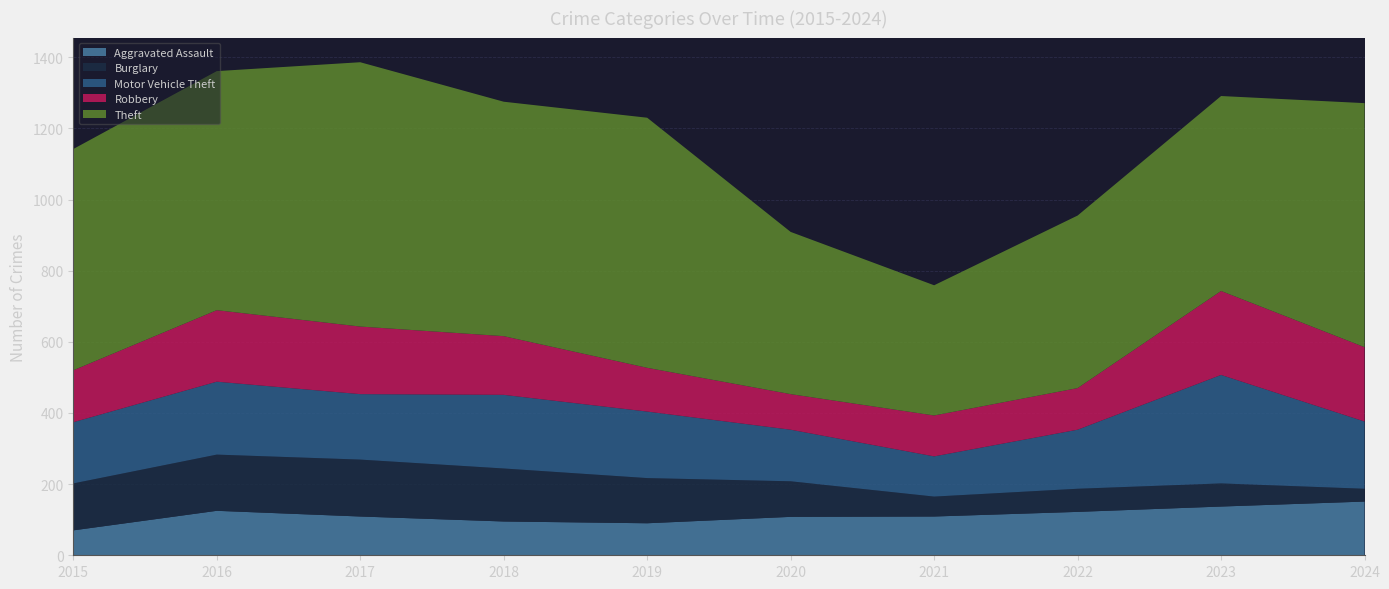

Reading right to left, extract all data points from this chart.

Aggravated Assault: 151	137	122	109	108	90	95	109	125	70
Burglary: 36	65	65	56	100	127	149	160	158	132
Motor Vehicle Theft: 189	305	166	113	145	187	207	184	205	172
Robbery: 209	236	117	115	100	123	165	190	201	146
Theft: 686	548	485	366	456	703	659	743	672	622